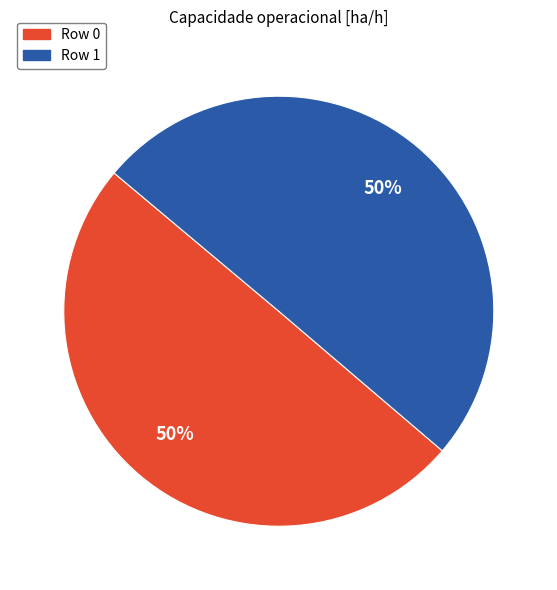

What percentage is the Row 1 slice, to the nearest percent?

50%